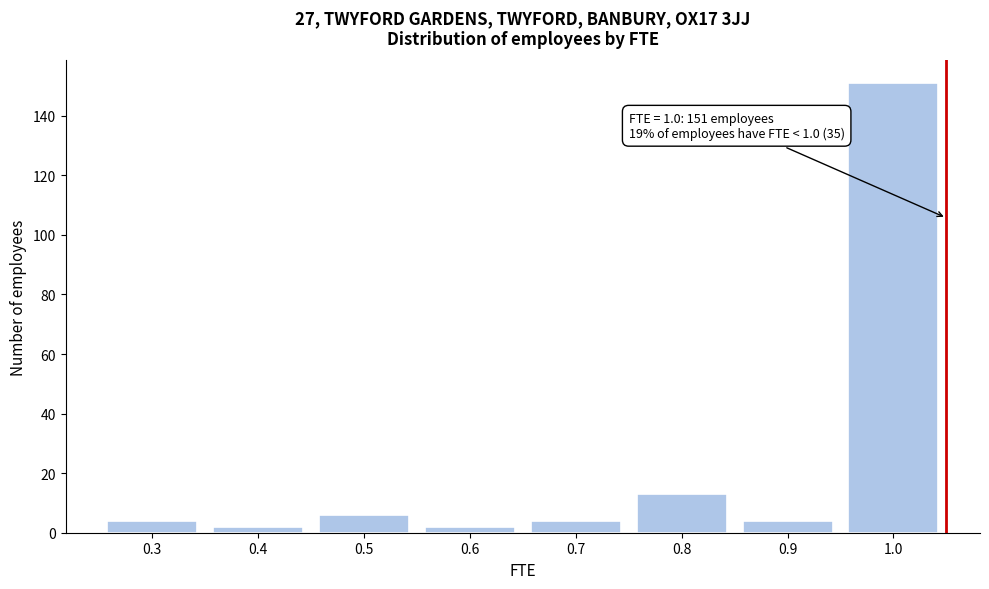

Reading right to left, what are all the values shown in this chart?

151	4	13	4	2	6	2	4